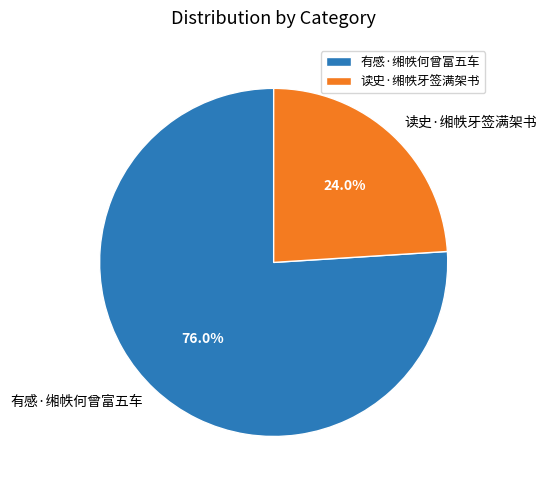

Which slice is the largest?

有感·缃帙何曾富五车